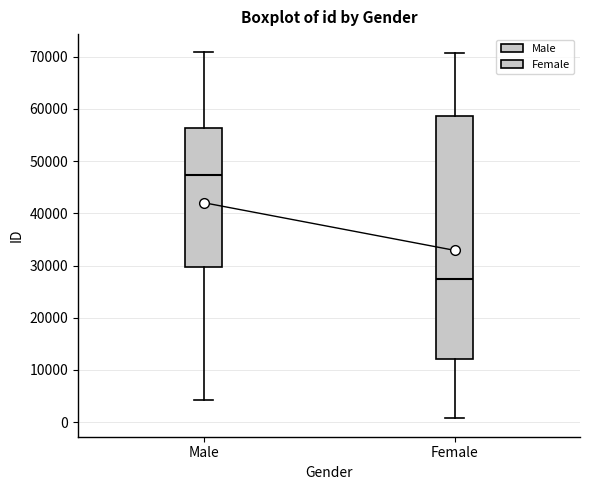

Reading left to right, read every box against the y-axis: the position of its median line, the range the box covers, and the ends of its whiskers. The values are not printed on the chart, so give them approximately, as read against the axis.

Male: median 47000, box 30000 to 56000, whiskers 4000 to 71000
Female: median 27000, box 12000 to 59000, whiskers 1000 to 71000